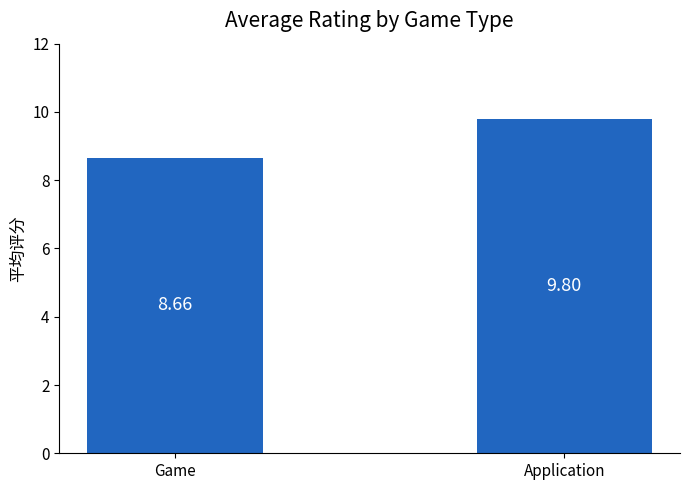

What position from the left is Game?

1